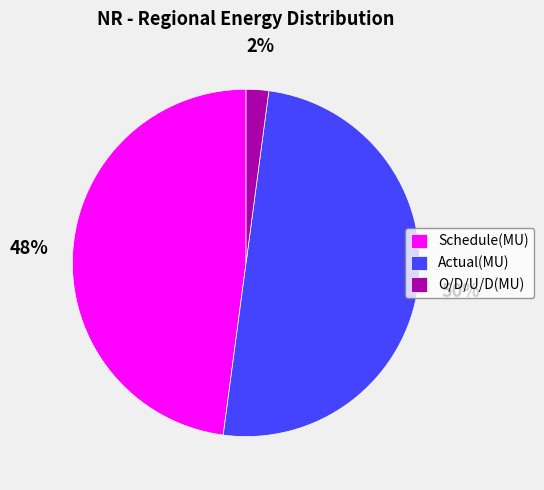

Do Actual(MU) and O/D/U/D(MU) together represent more than half of the pie?

Yes